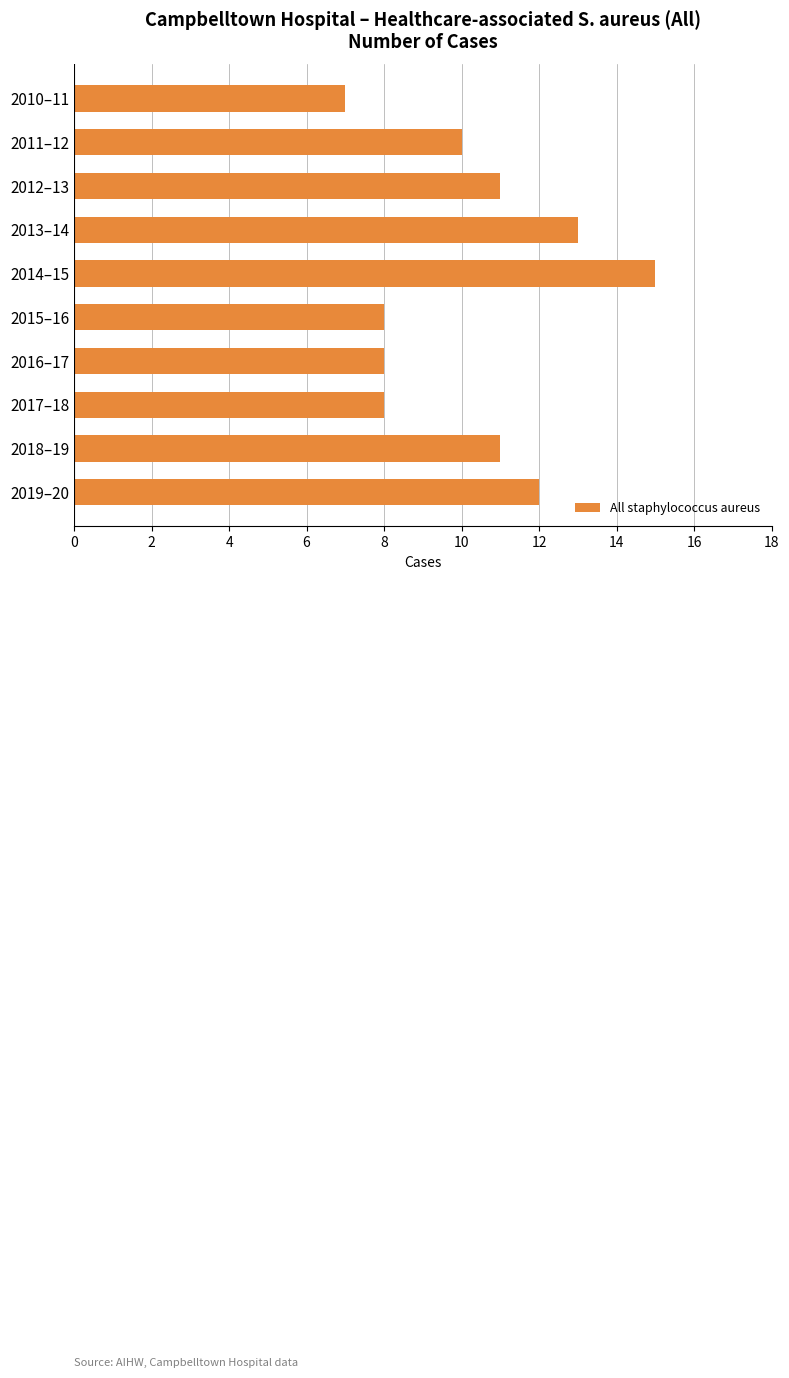

What is the average value?

10